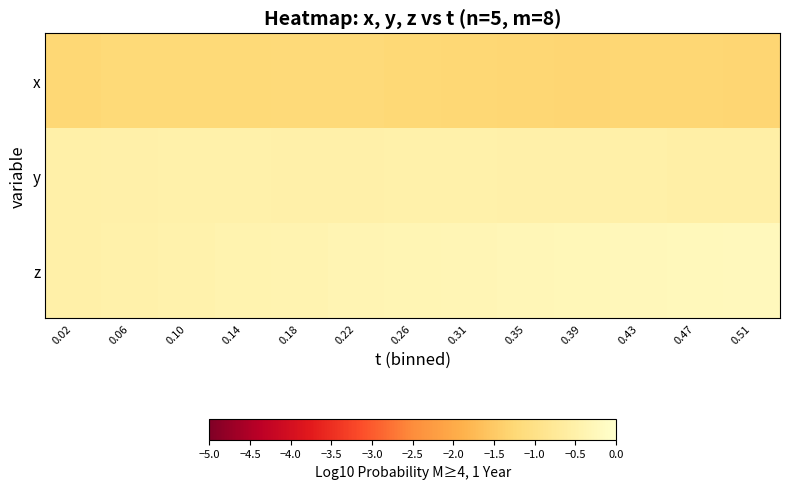

What is the smallest value displayed?

-1.3